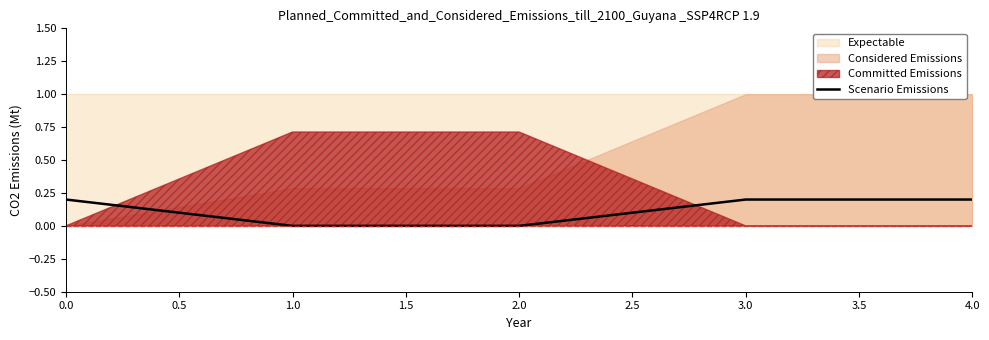

Is it true that Scenario Emissions equals 0.1 at 0.0?

False